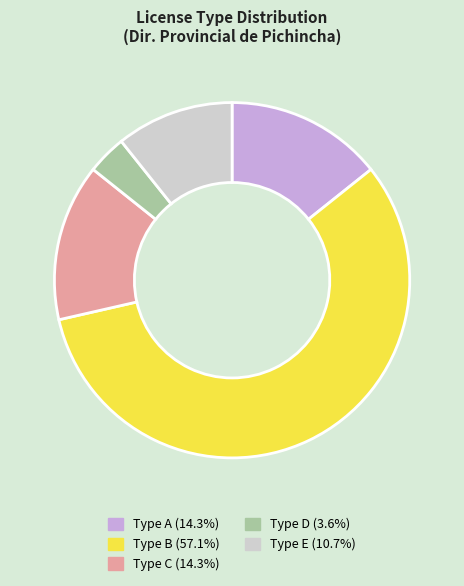

Does any single category account for the majority?

Yes